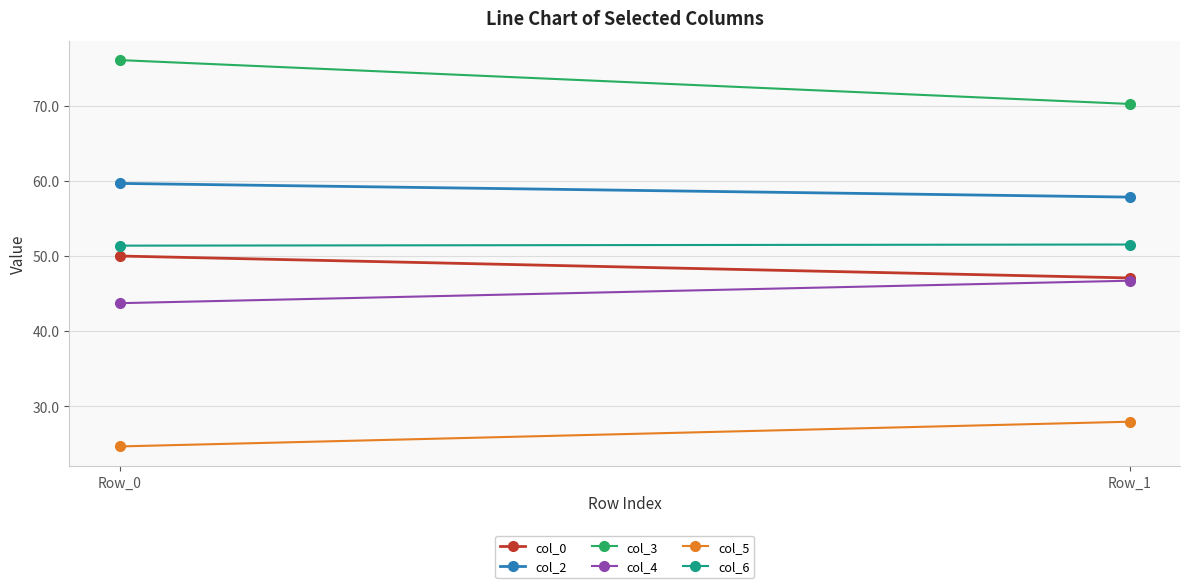

Read the col_6 value at Row_0.

51.4